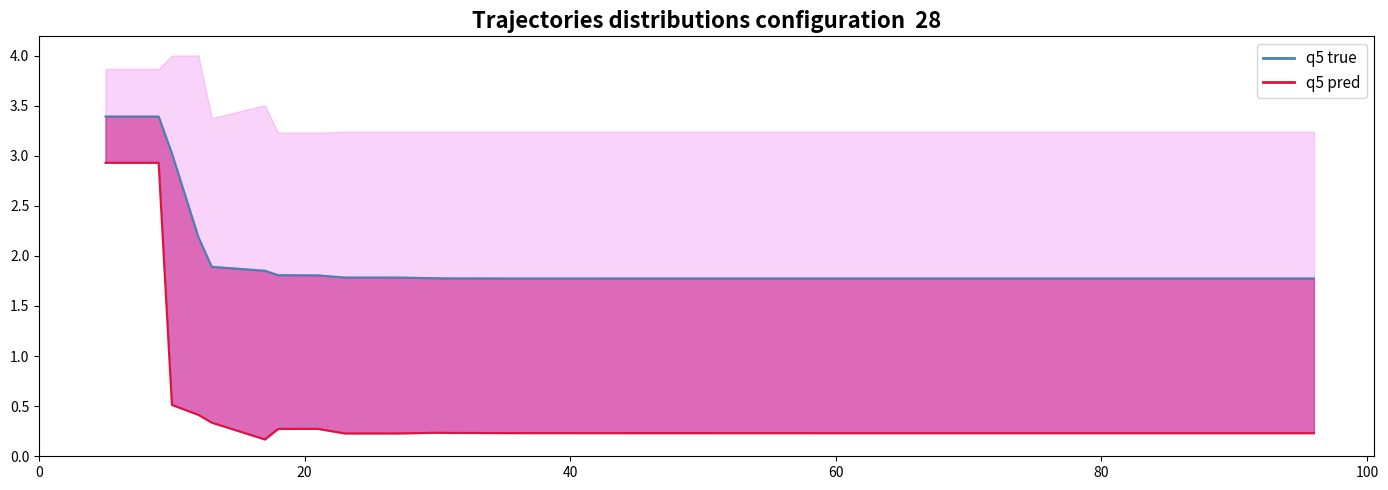

How many interior local valleys does the best series have?

2